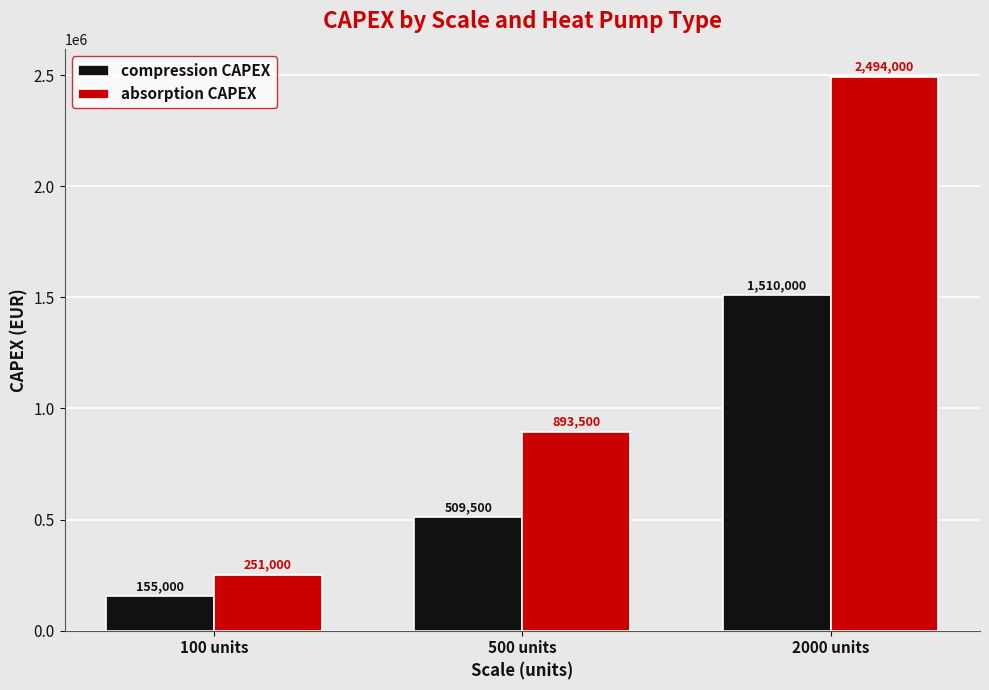

Which series has the largest total across all categories?

absorption CAPEX